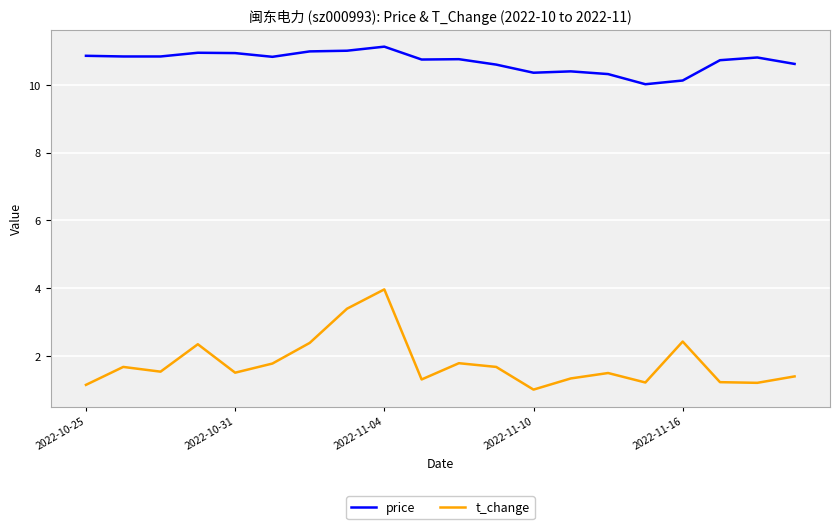

True or false: price and t_change intersect in this chart.

False